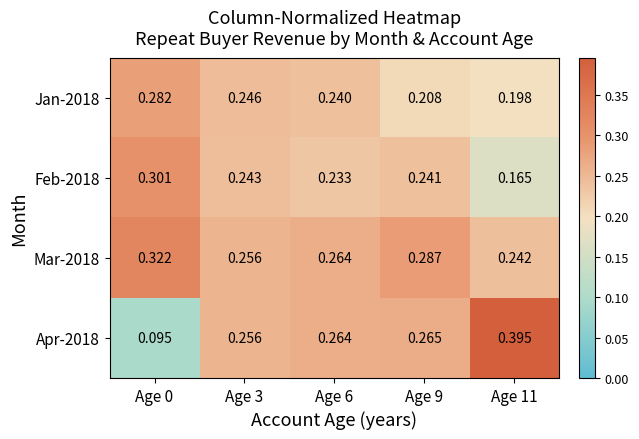

Is the value of Mar-2018 at Age 3 greater than the value of Feb-2018 at Age 6?

Yes